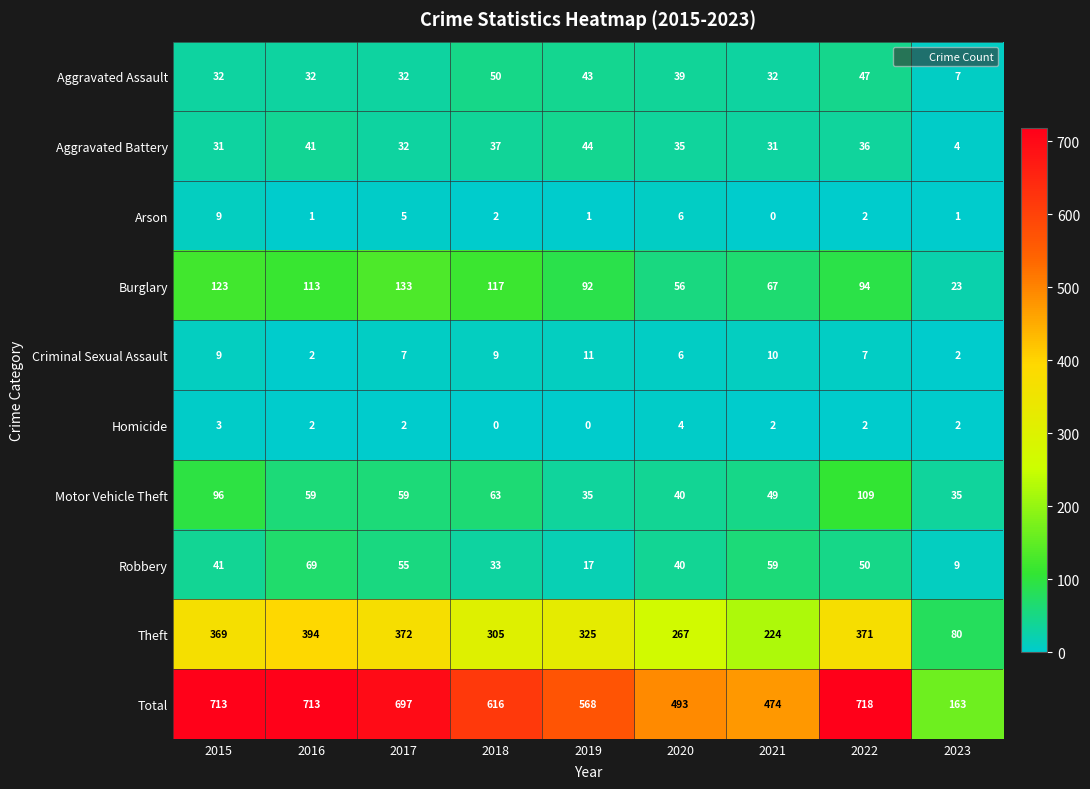

What is the average value of the Burglary series?

91